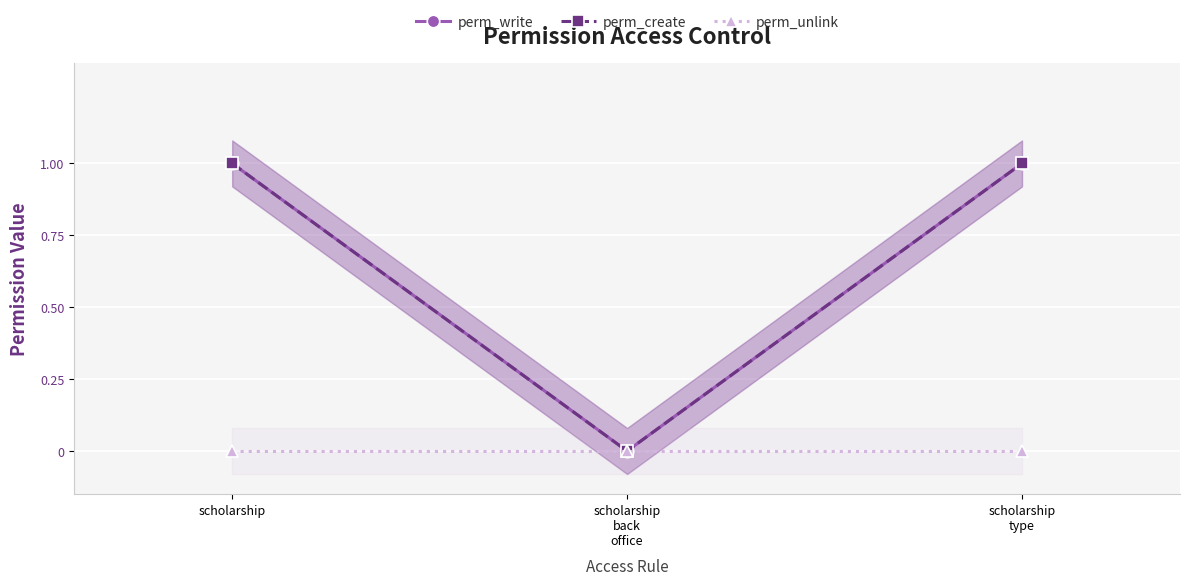

What position from the left is scholarship
back
office?

2